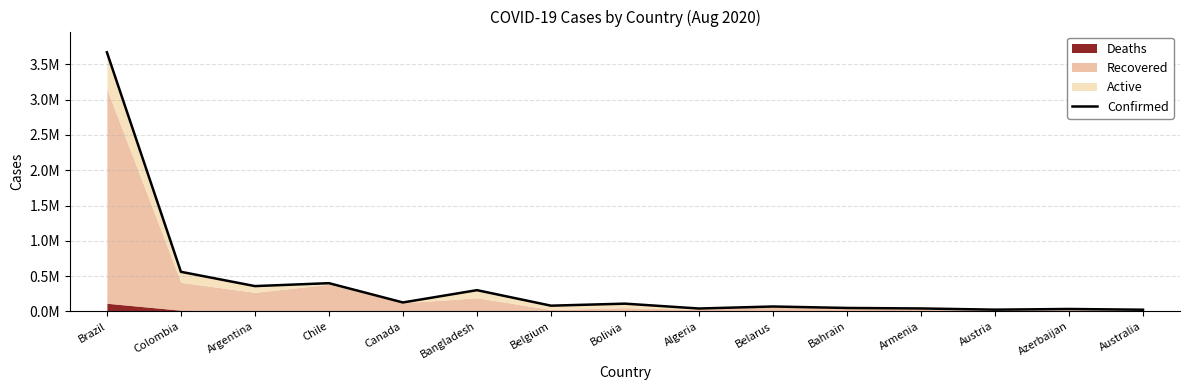

Is it true that the value at Bolivia is 110999?

True